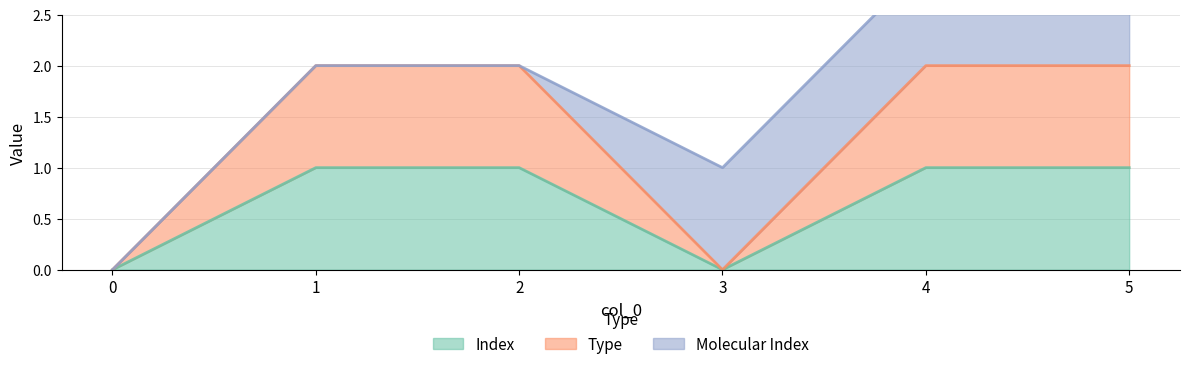

How many positive values does the Type series have?

4